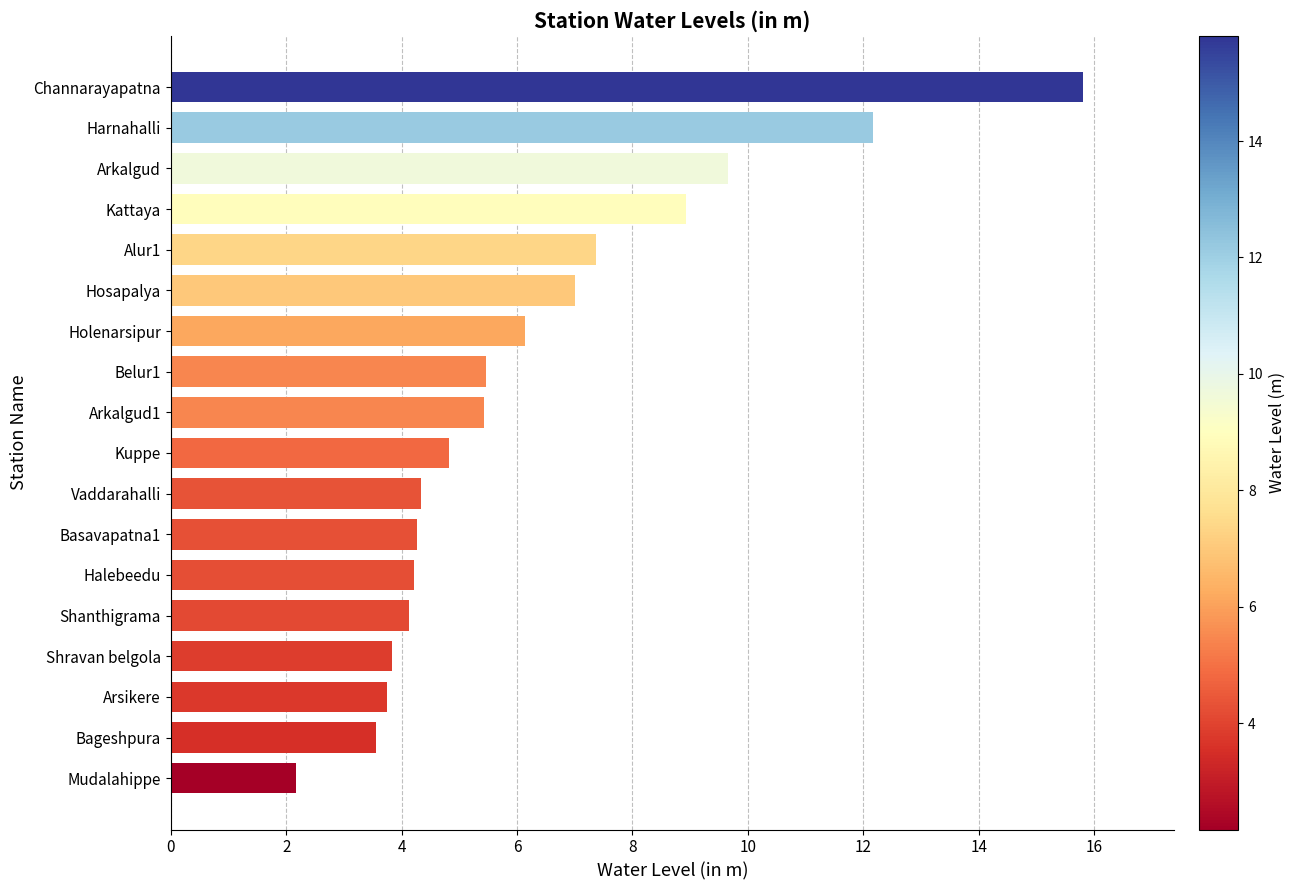

How many data points are less than 5?

9